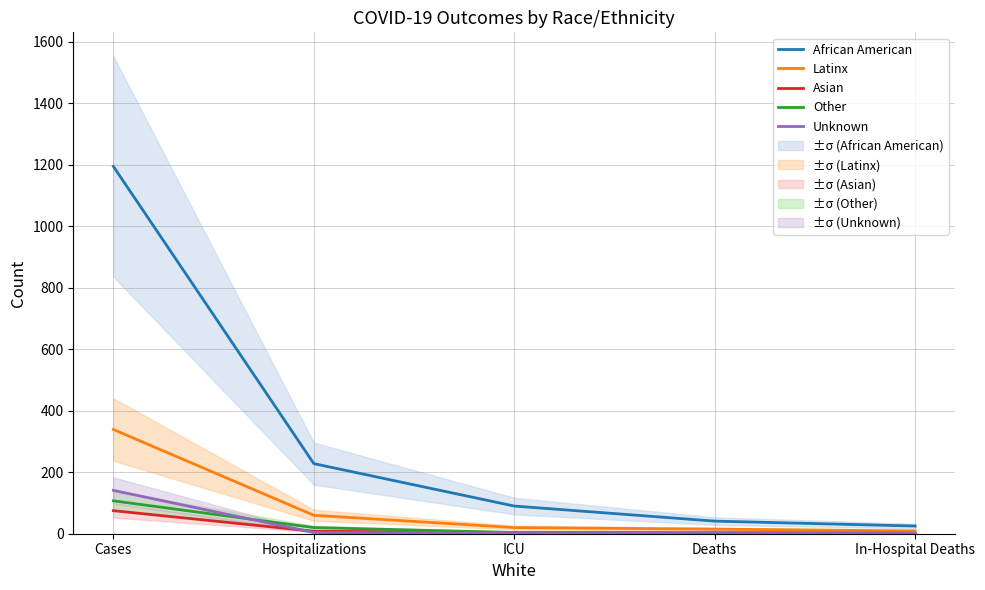

Reading left to right, what are all the values shown in this chart?

African American: 1195	228	90	41	25
Latinx: 339	60	20	15	9
Asian: 75	8	4	4	1
Other: 107	20	4	2	1
Unknown: 141	4	1	5	2